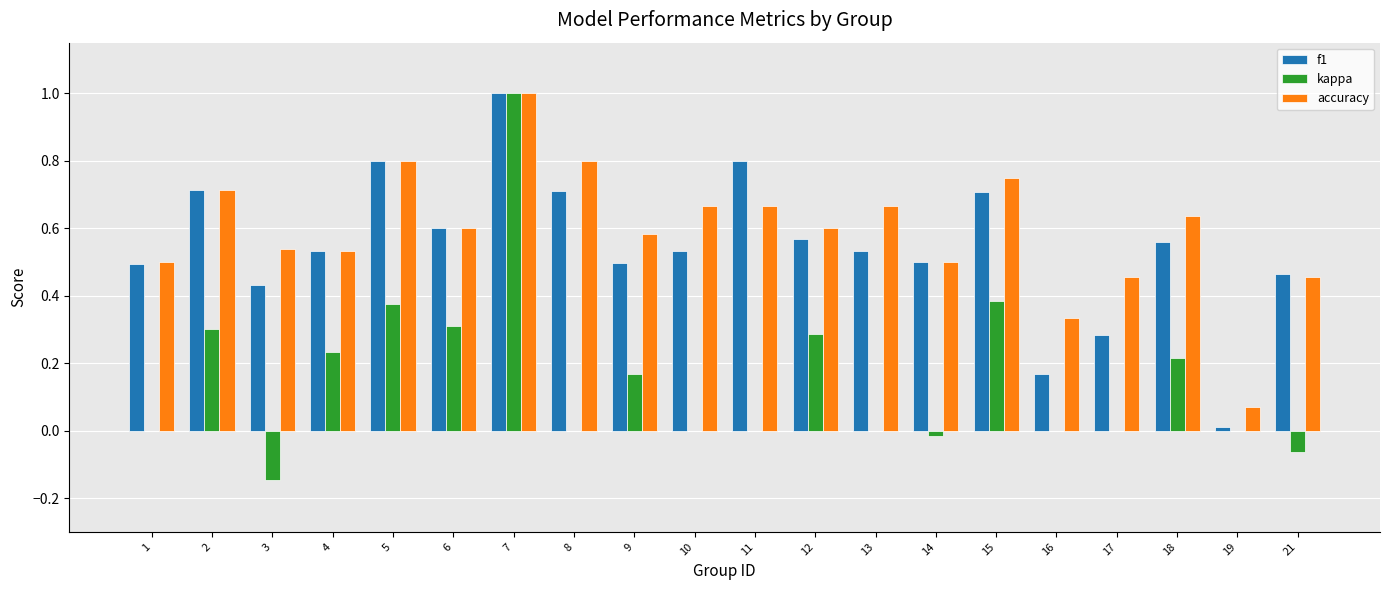

Which series changed the most between 8 and 10?

f1